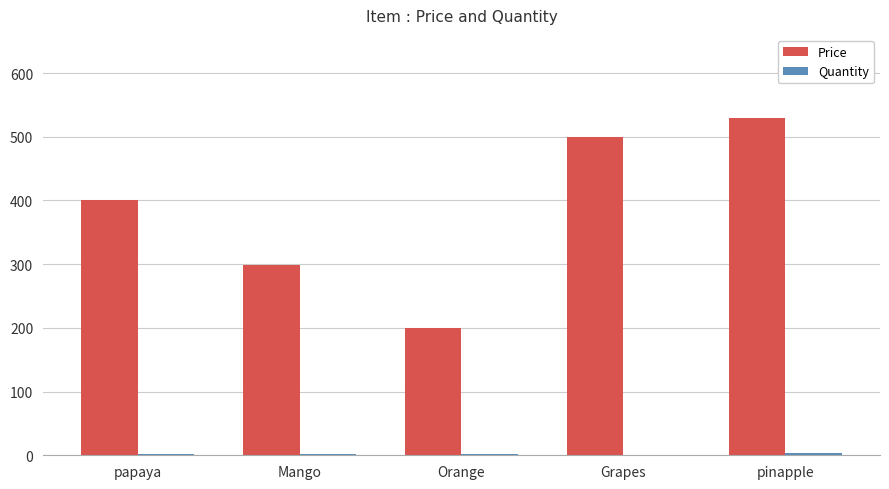

Which series changed the most between papaya and pinapple?

Price